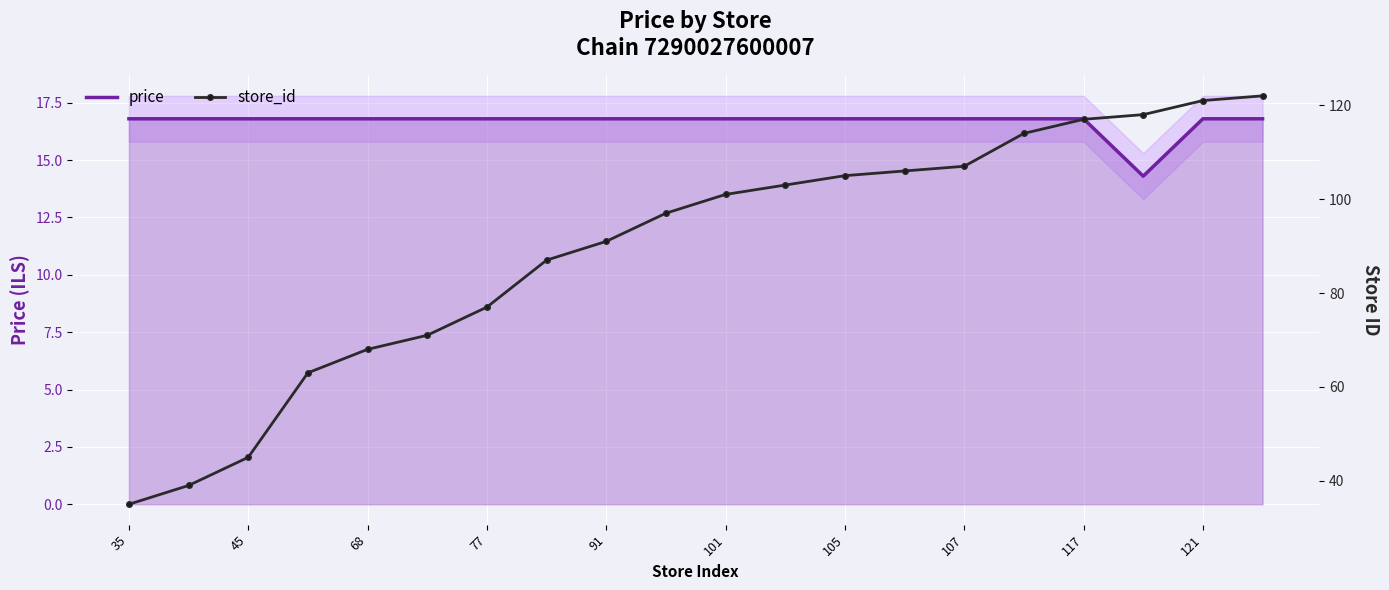

Reading left to right, list all the values displayed in this chart.

price: 16.8	16.8	16.8	16.8	16.8	16.8	16.8	16.8	16.8	16.8	16.8	16.8	16.8	16.8	16.8	16.8	16.8	14.3	16.8	16.8
store_id: 35.0	39.0	45.0	63.0	68.0	71.0	77.0	87.0	91.0	97.0	101.0	103.0	105.0	106.0	107.0	114.0	117.0	118.0	121.0	122.0